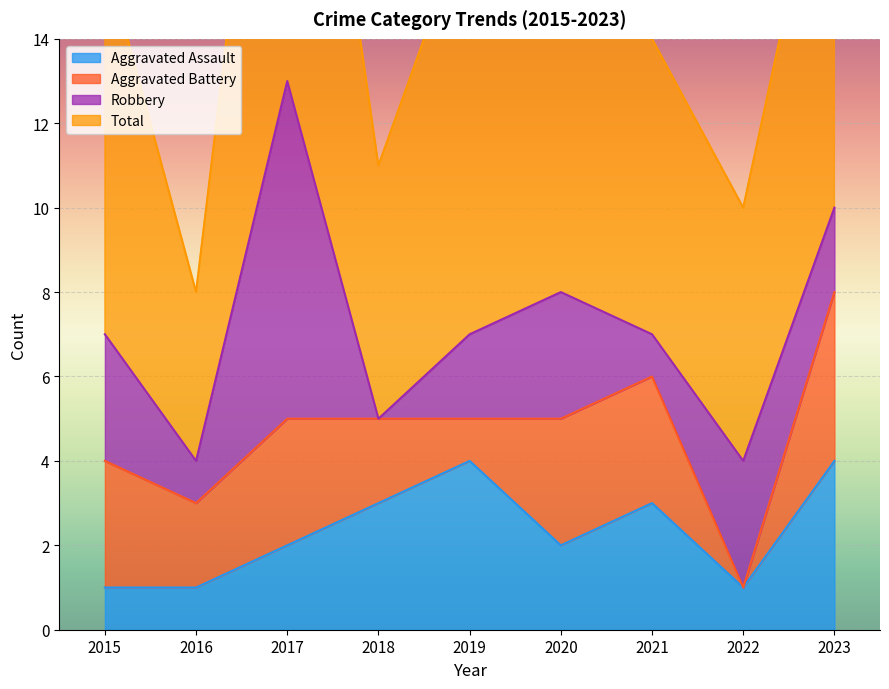

Is it true that Aggravated Battery equals 4 at 2023?

True